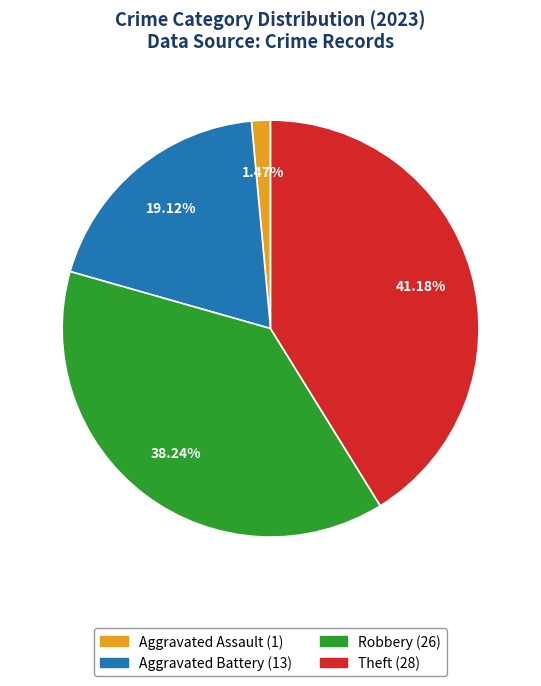

Is there any slice that represents more than half of the pie?

No